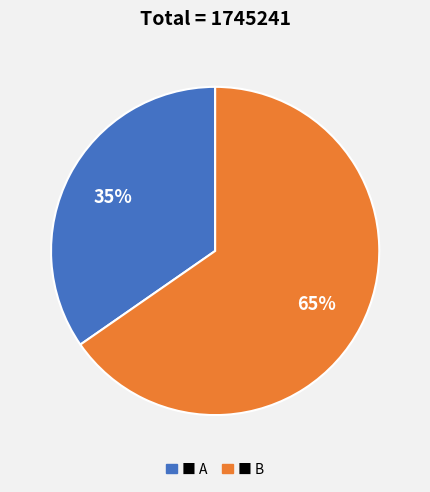

Is the sum of ■ B and ■ A greater than half?

Yes